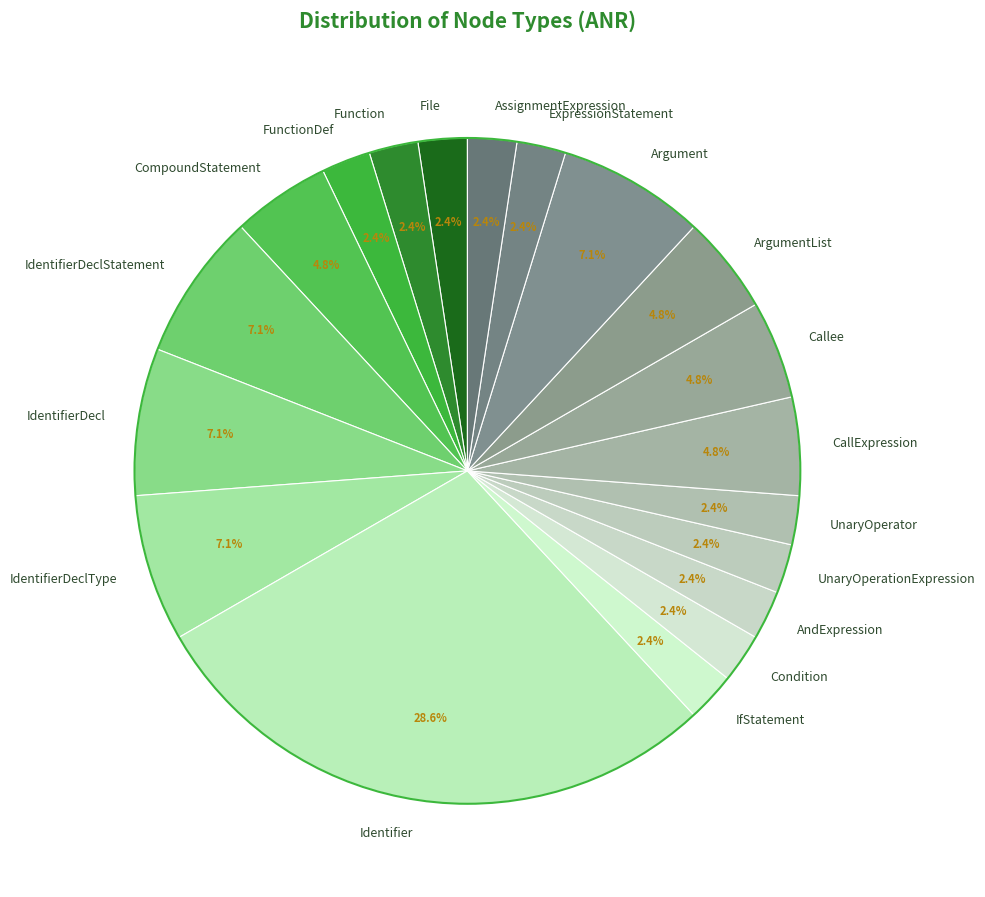

What percentage is the Callee slice, to the nearest percent?

5%